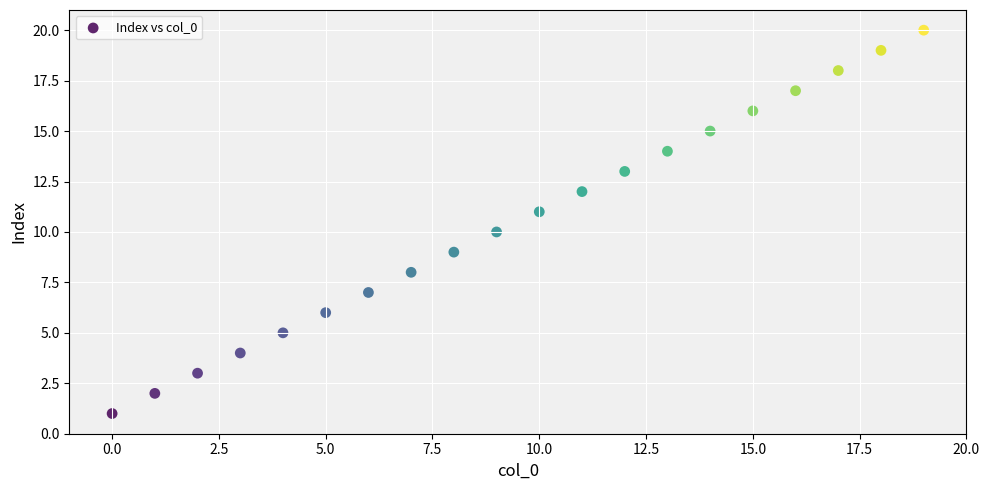

What is the range of Y values (max minus min)?

19